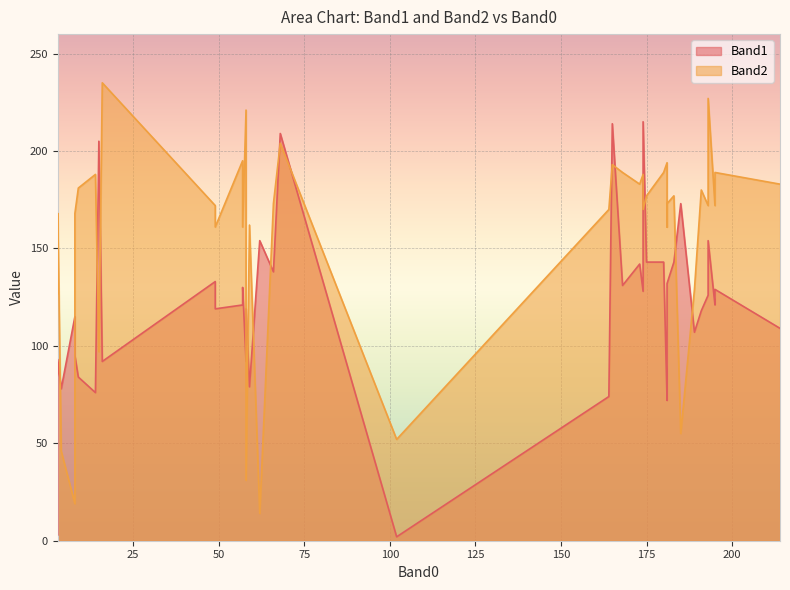

What is the value of the Band1 point at the 39th from the left?

131